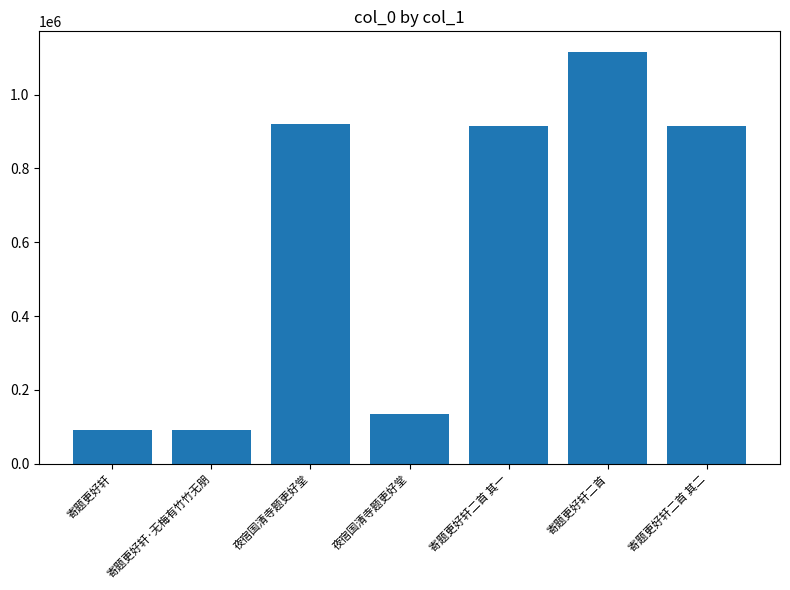

Is it true that the value at 夜宿国清寺题更好堂 is 135471?

True